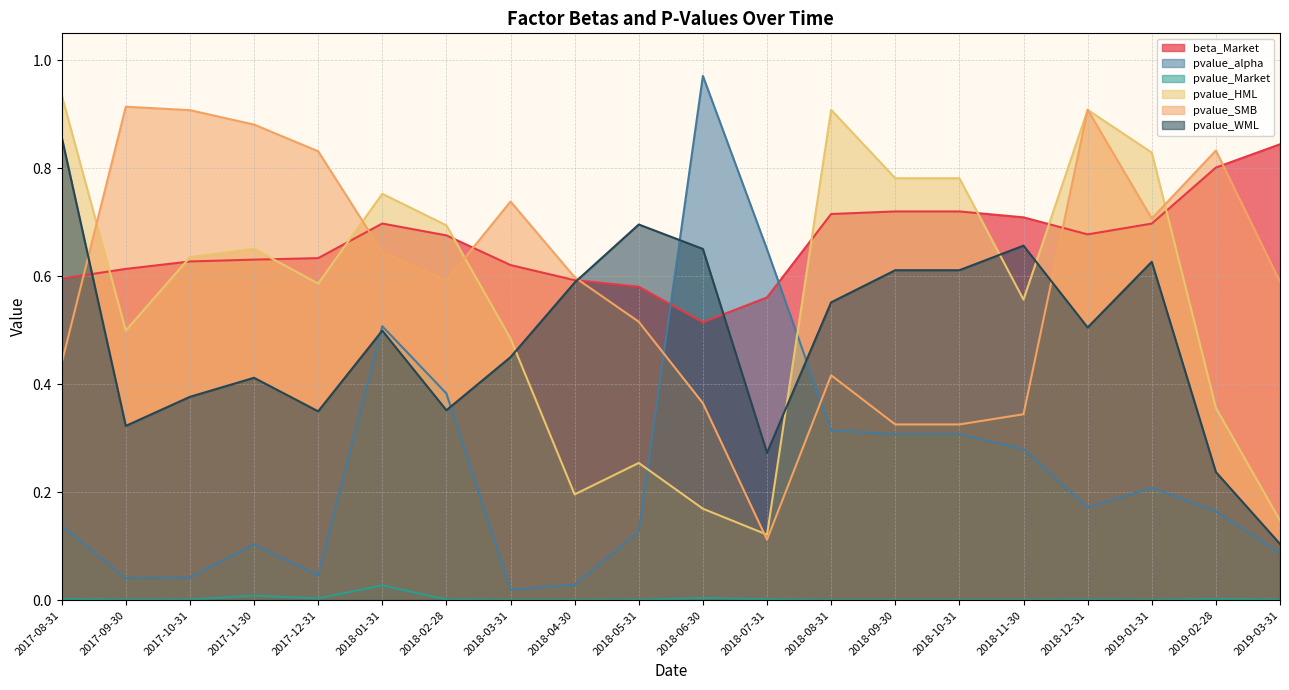

At 2019-01-31, list the series in order from smallest to largest.

pvalue_Market, pvalue_alpha, pvalue_WML, beta_Market, pvalue_SMB, pvalue_HML